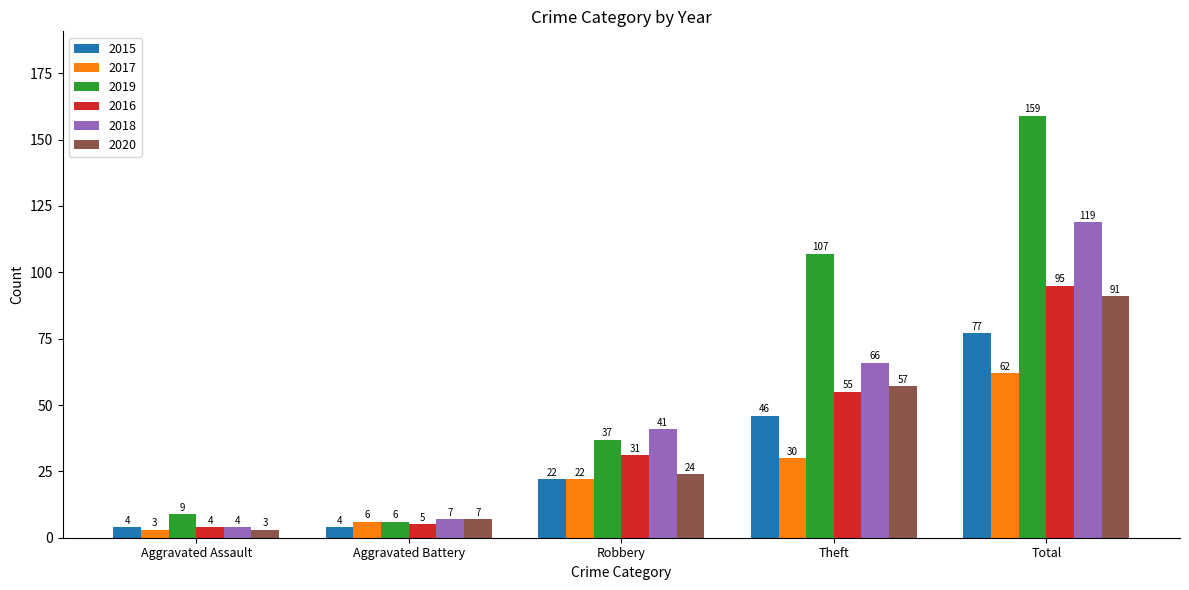

What is the approximate value of 2019 at Total, to the nearest 50?

150